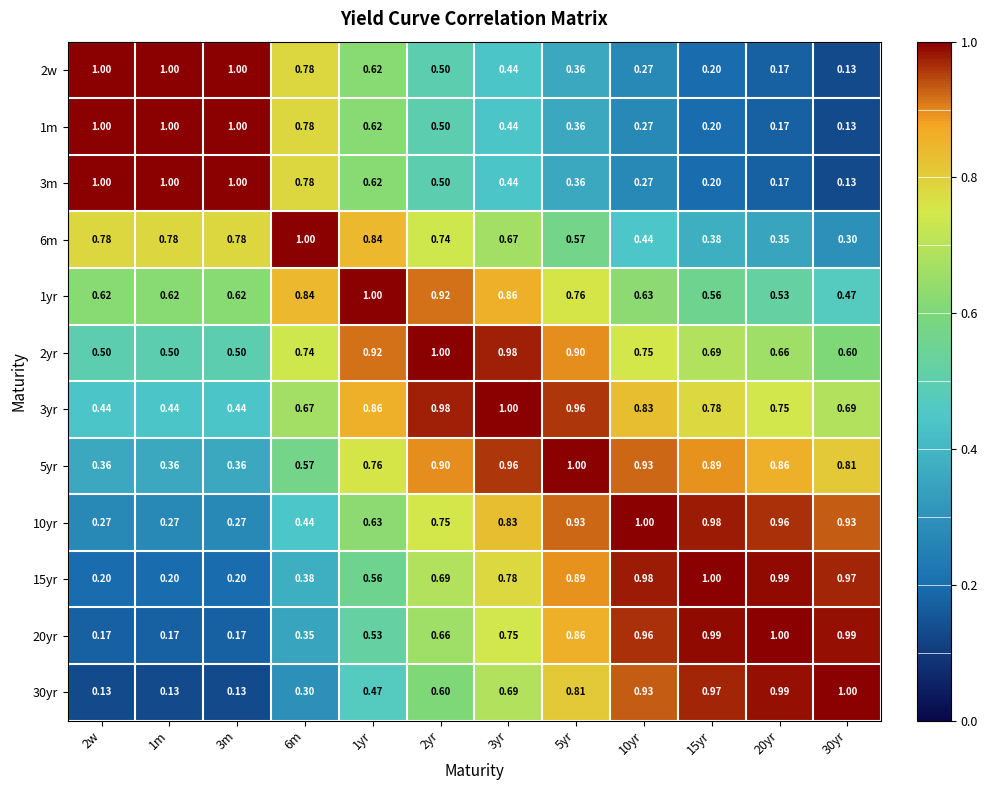

Is the value of 1yr at 3m greater than the value of 6m at 2w?

No